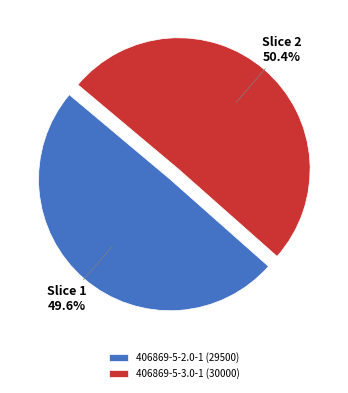

Approximately how many times larger is the value at 406869-5-3.0-1 compared to 406869-5-2.0-1?

1.0